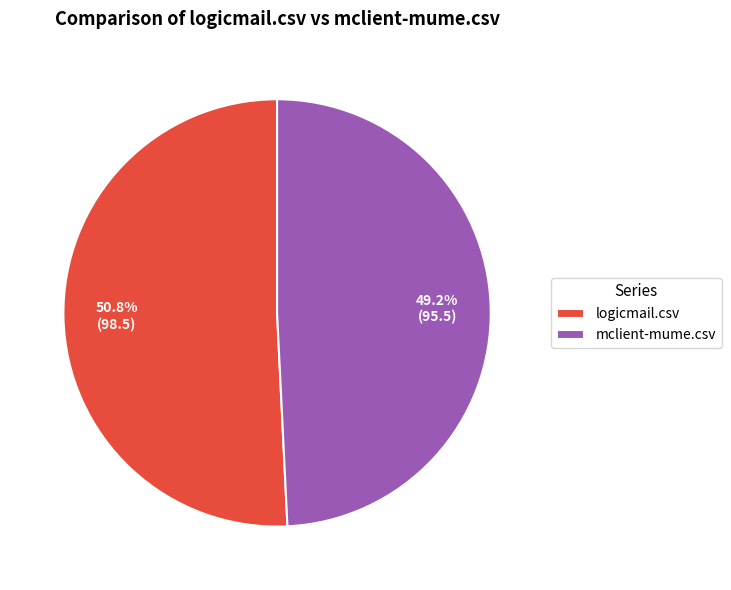

To the nearest percent, what is the average slice percentage?

50%